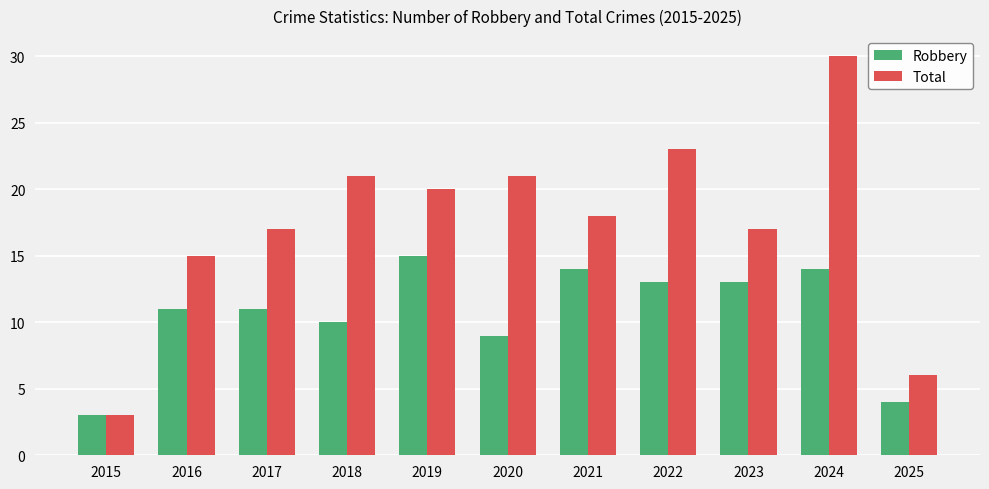

At which label does Total reach its peak?

2024